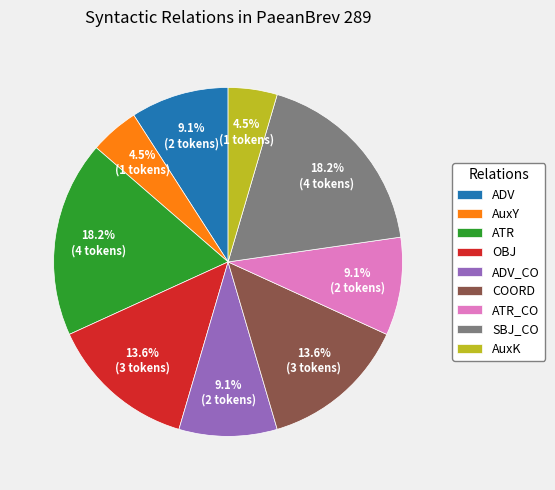

What portion of the pie excludes ATR?

81.8%